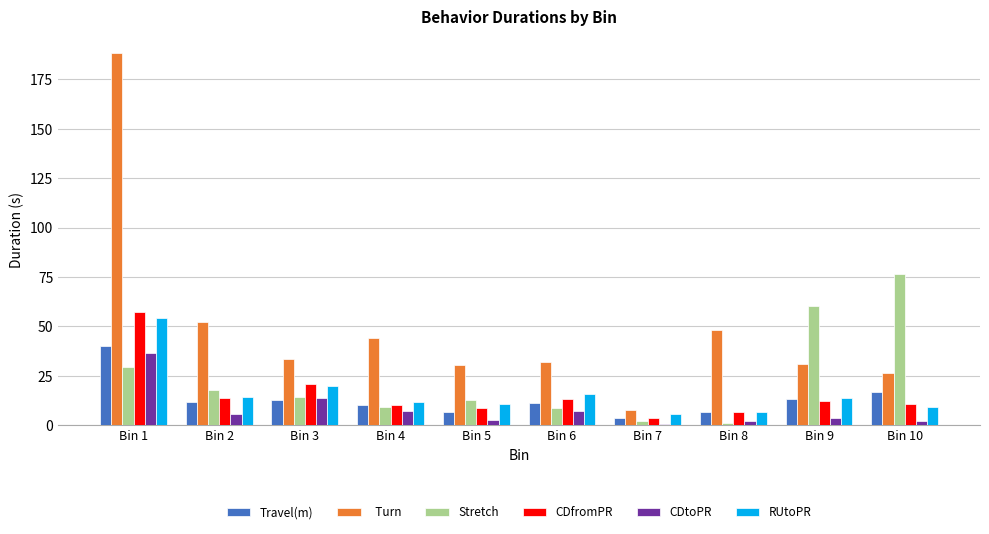

At which category is the sum across all series the highest?

Bin 1